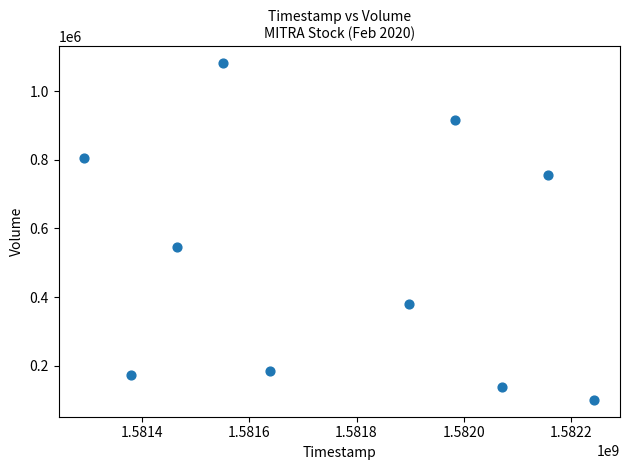

What is the range of Y values (max minus min)?

982400